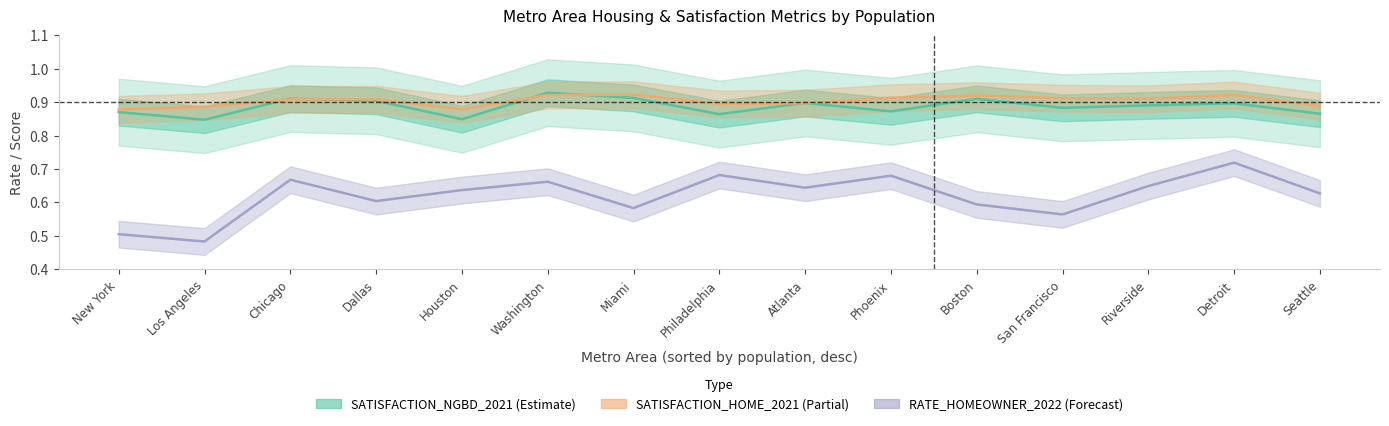

Which series has the widest spread of values?

RATE_HOMEOWNER_2022